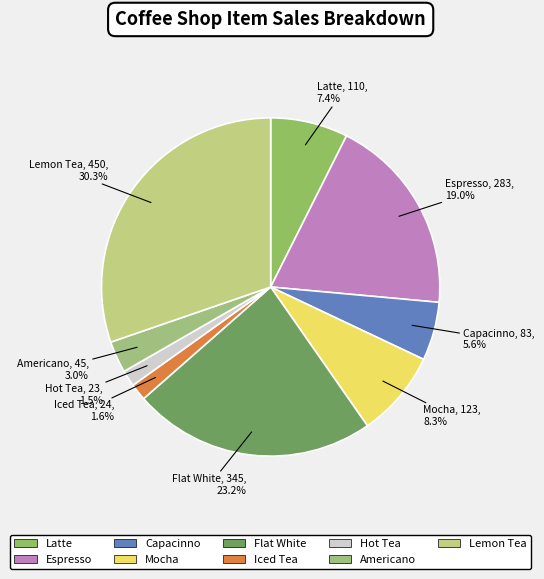

Is it true that Lemon Tea is 30% of the pie?

True